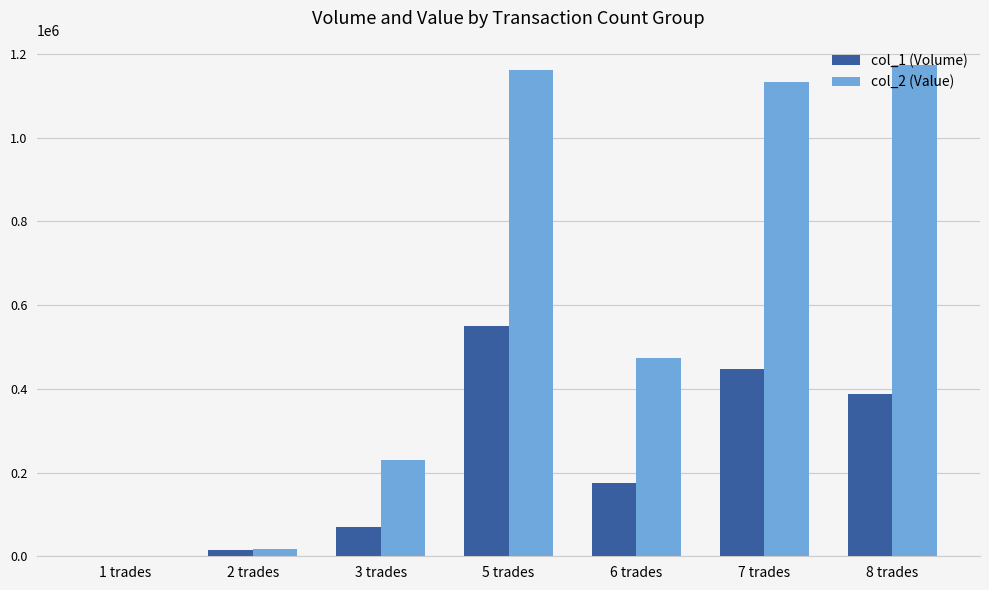

Which series has the largest total across all categories?

col_2 (Value)